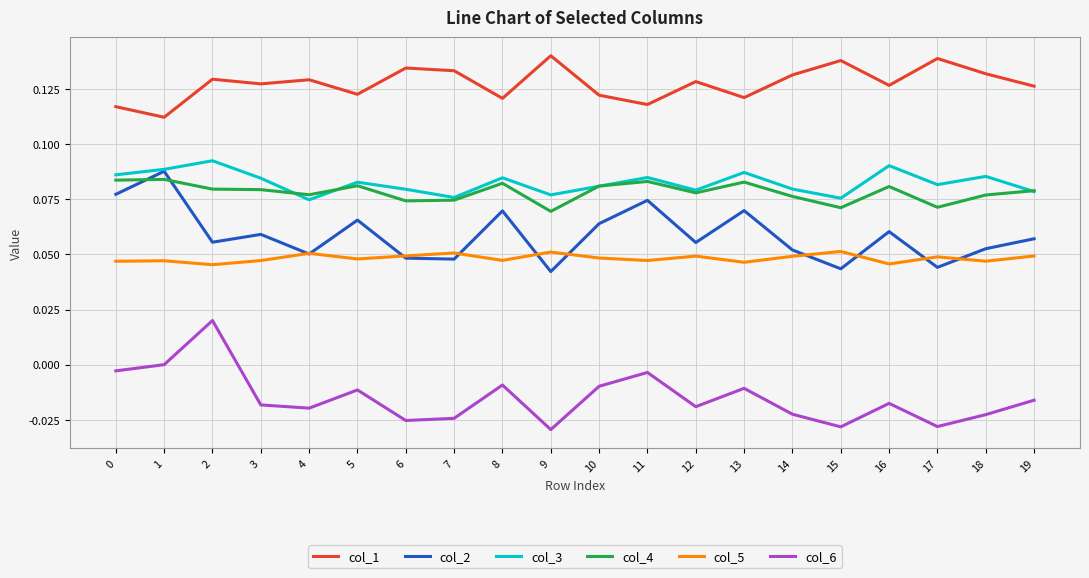

The value of col_3 at 15 is 0.0. True or false?

False